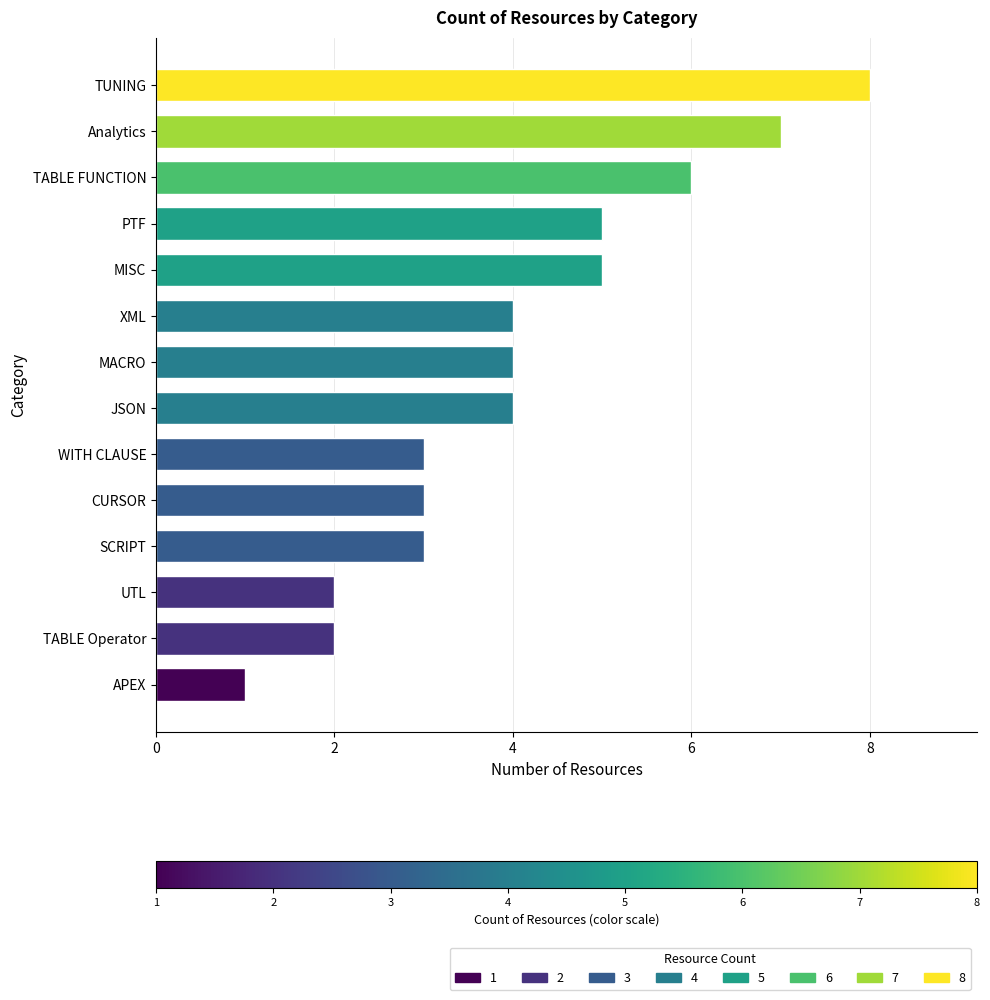

What is the approximate value at TABLE FUNCTION?

6